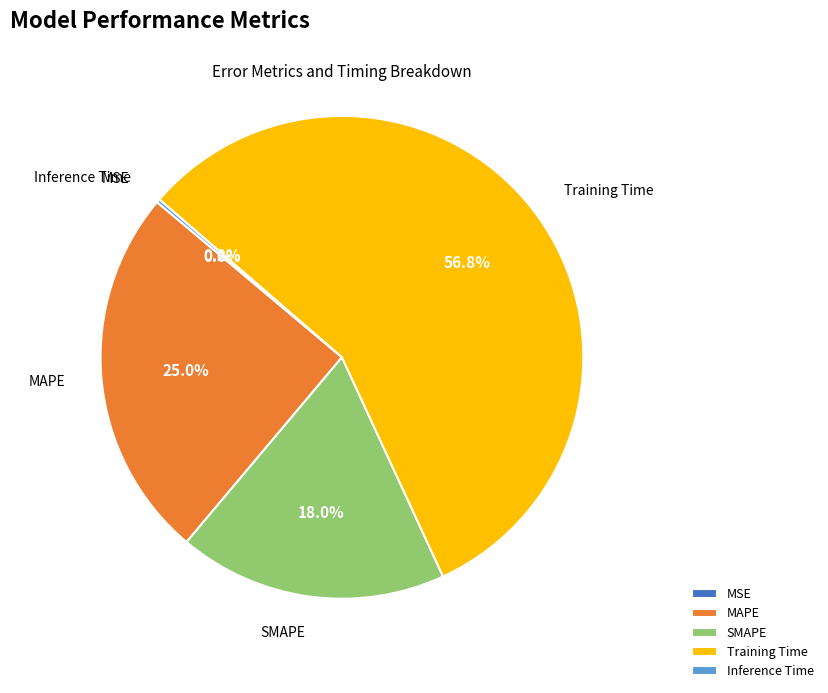

How much of the chart is everything except SMAPE?

82.0%